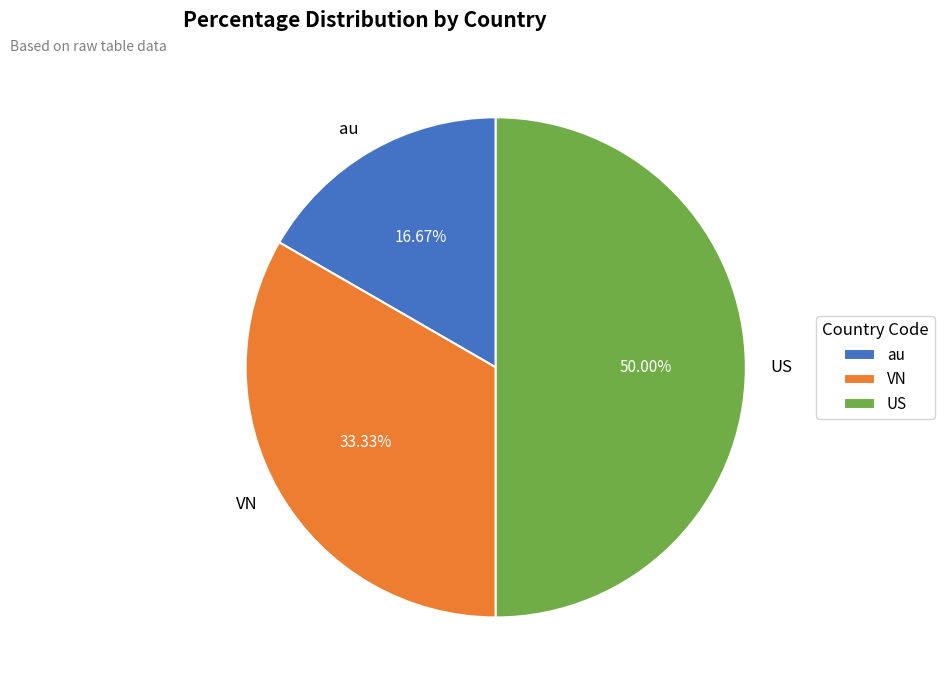

Is the sum of VN and US greater than half?

Yes